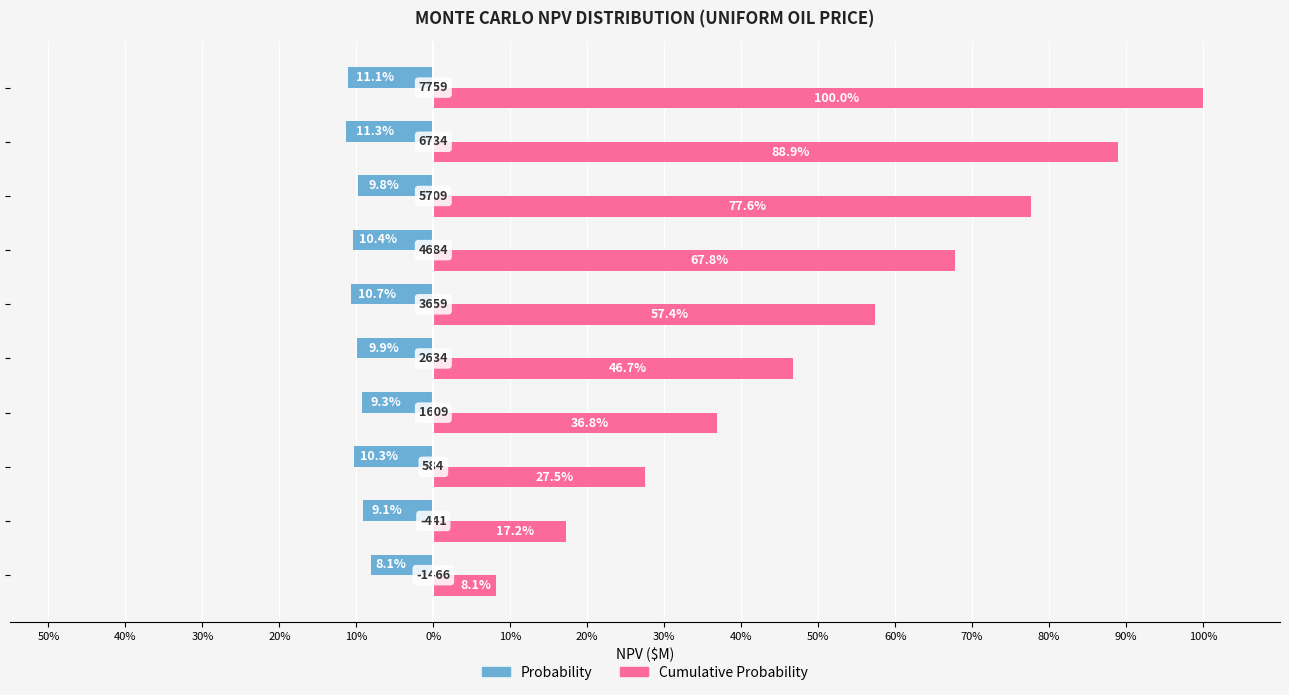

Rank the series by their maximum value, from highest to lowest.

Cumulative Probability, Probability